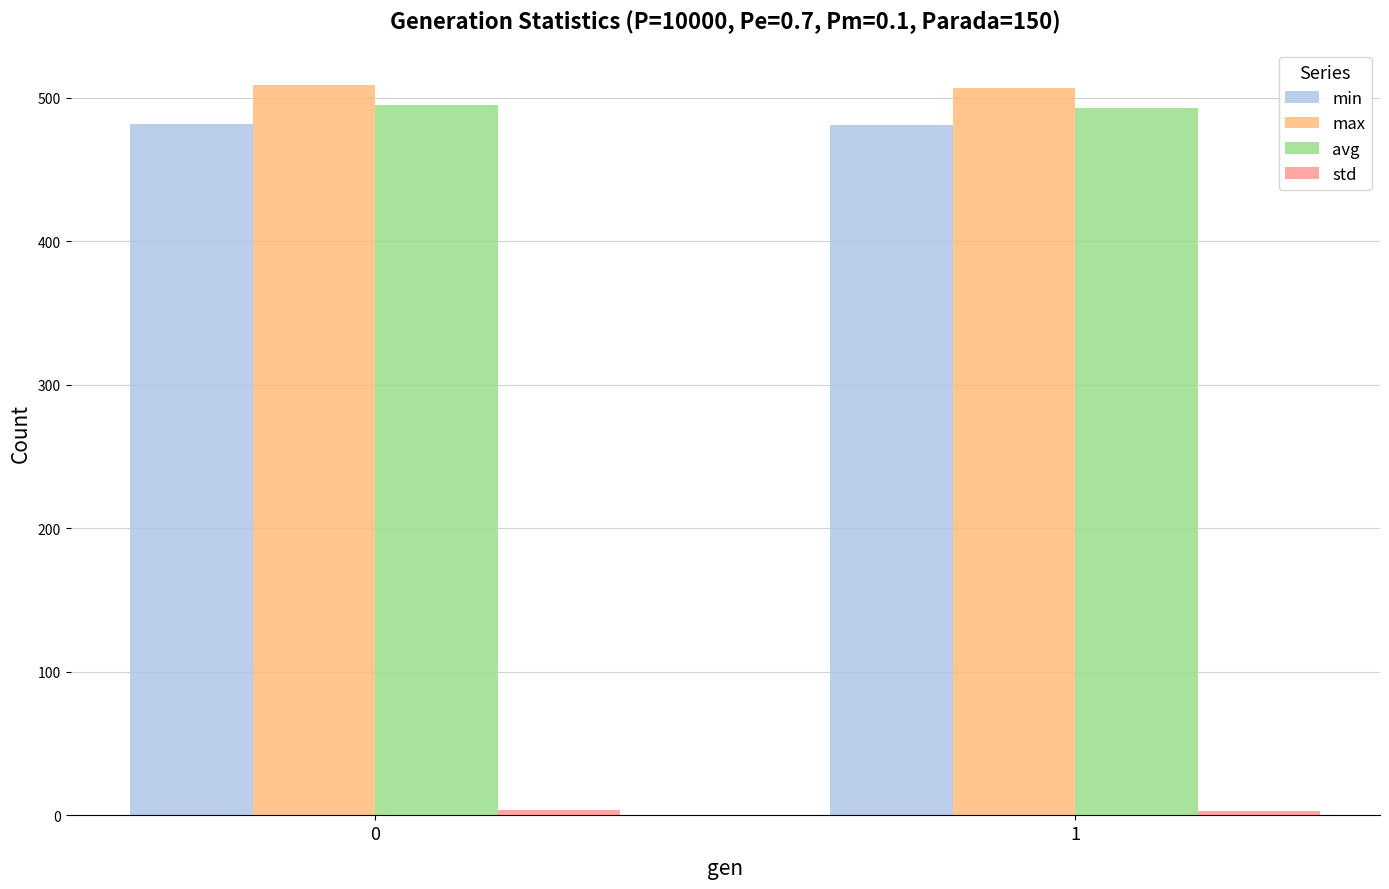

Is it true that avg equals 804.4 at 0?

False